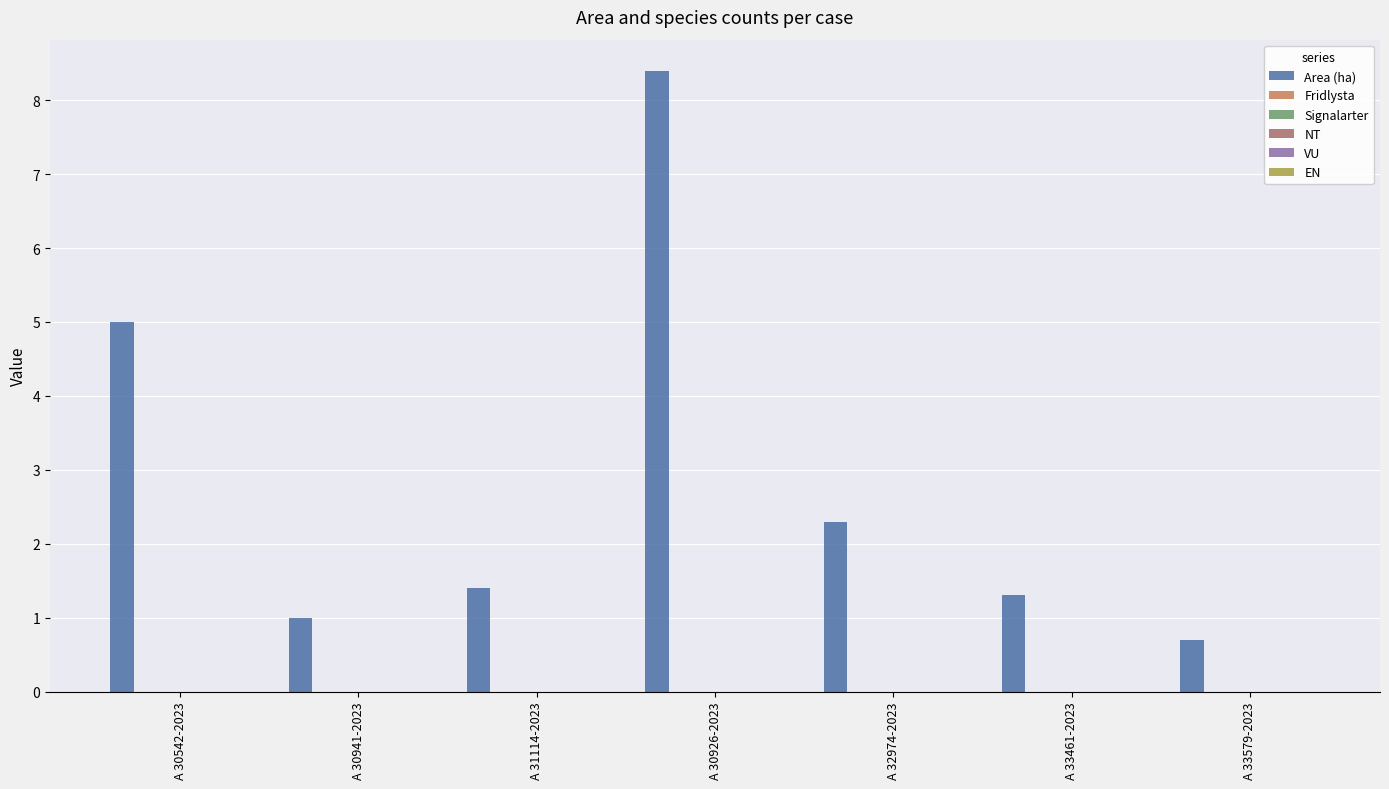

How many data points does each series have?

7